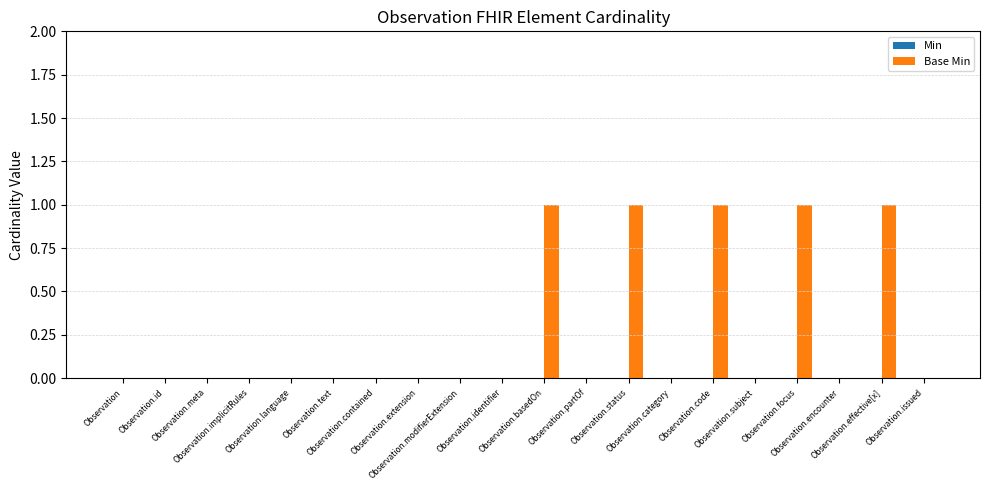

Are the bars horizontal?

No